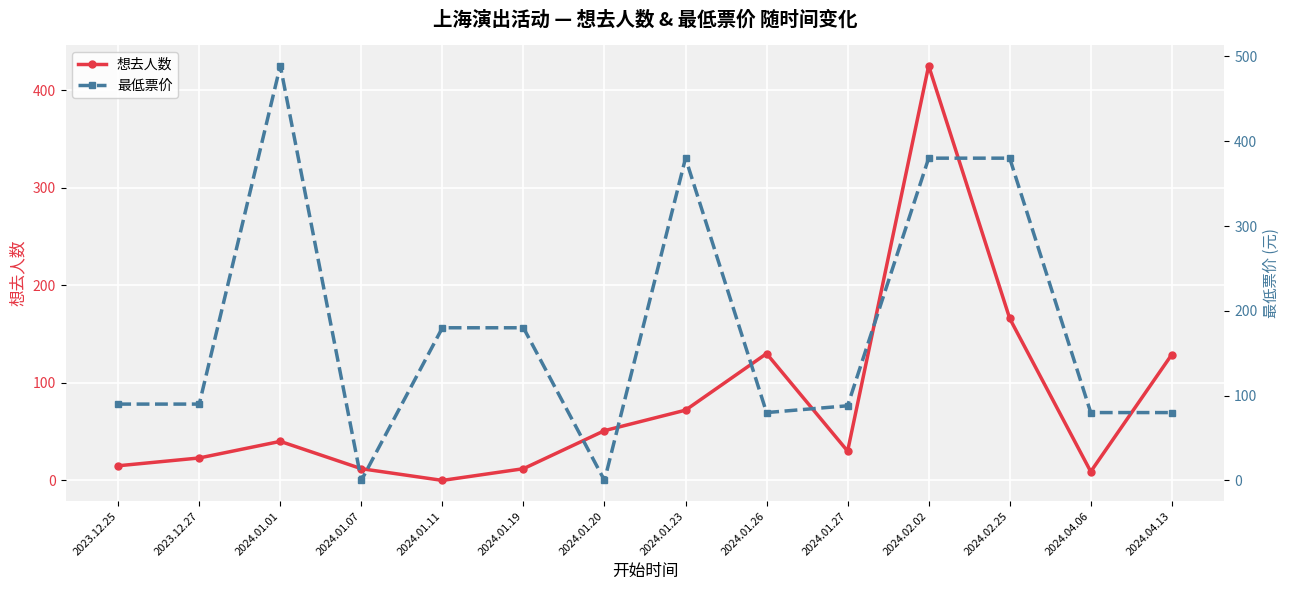

How many times do 想去人数 and 最低票价 cross each other?

9